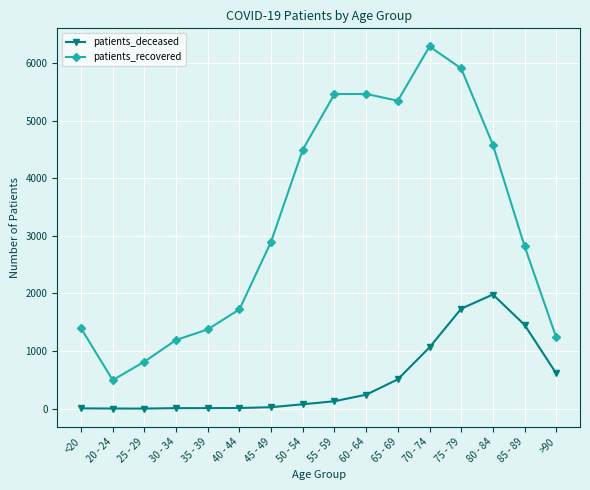

Where is the first local minimum for patients_recovered?

20 - 24